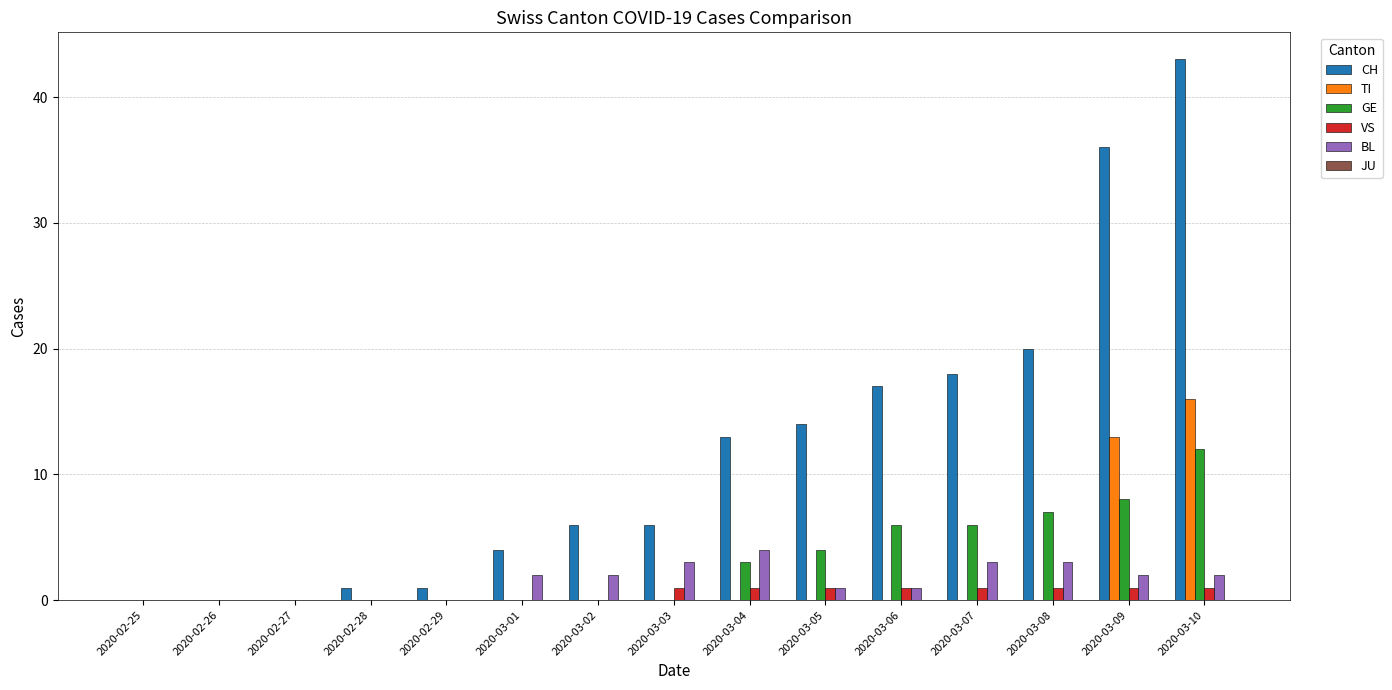

Which series changed the most between 2020-03-06 and 2020-03-09?

CH